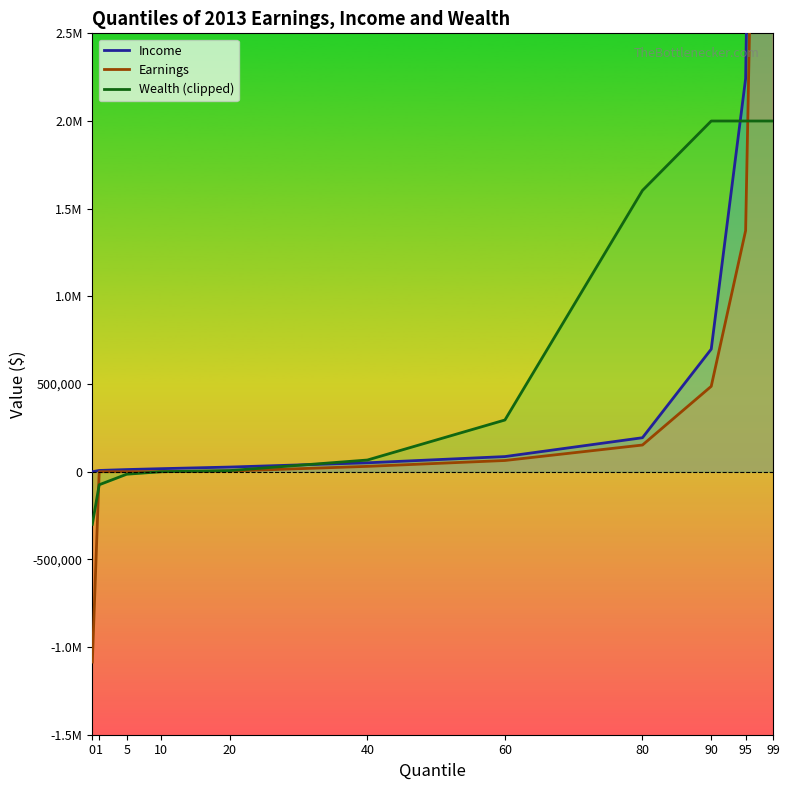

At how many categories does at least one series exceed 11220353?

1